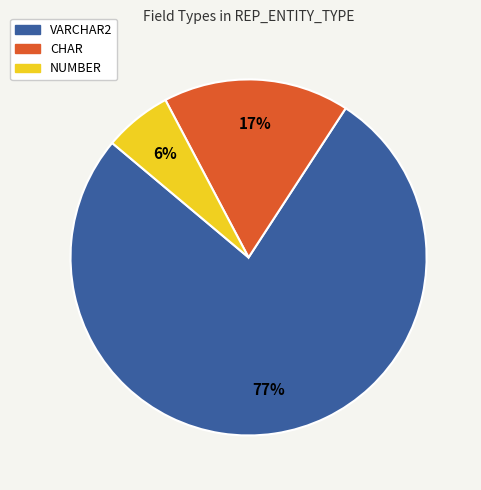

True or false: NUMBER accounts for 6% of the total.

True